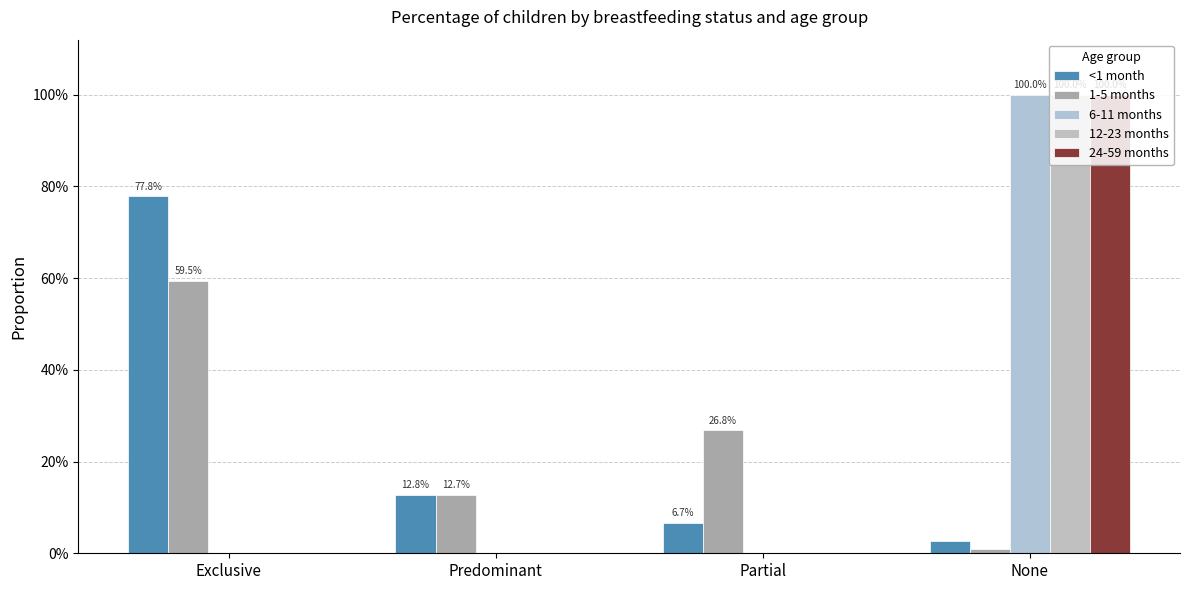

Reading left to right, extract all data points from this chart.

<1 month: 0.8	0.1	0.1	0.0
1-5 months: 0.6	0.1	0.3	0.0
6-11 months: 0.0	0.0	0.0	1.0
12-23 months: 0.0	0.0	0.0	1.0
24-59 months: 0.0	0.0	0.0	1.0